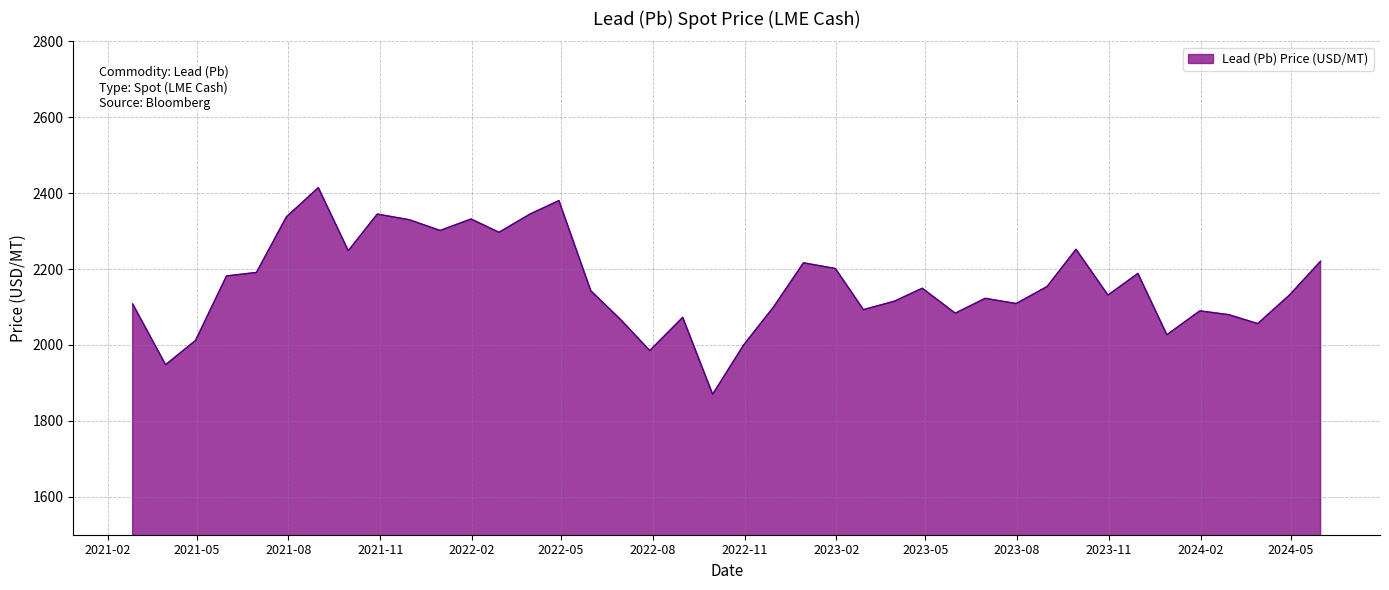

What is the minimum value shown in the chart?

1870.1